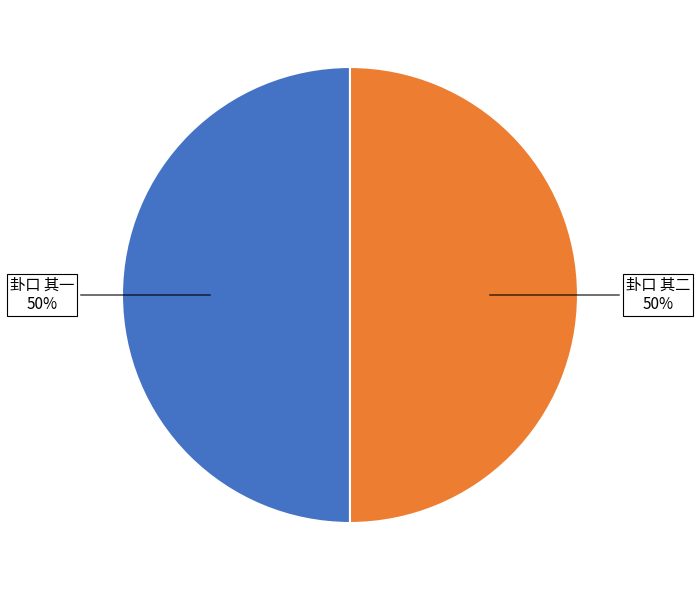

To the nearest percent, what is the average slice percentage?

50%